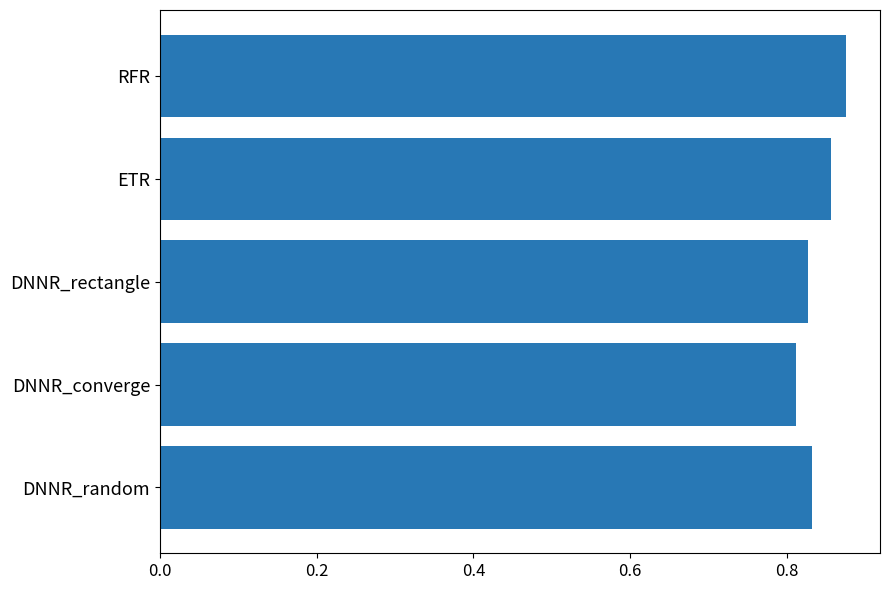

Count the number of categories in the chart.

5